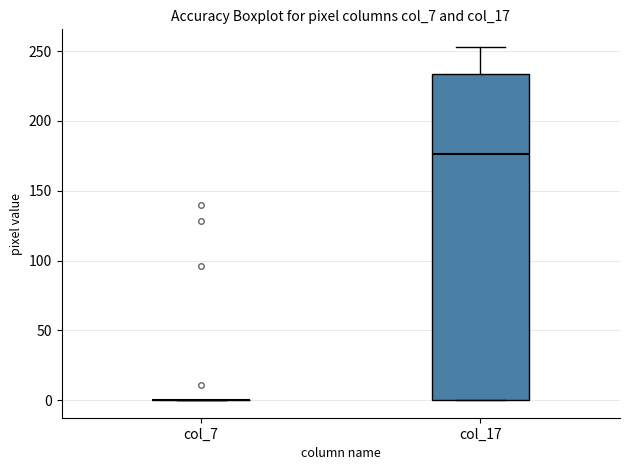

Reading left to right, read every box against the y-axis: the position of its median line, the range the box covers, and the ends of its whiskers. The values are not printed on the chart, so give them approximately, as read against the axis.

col_7: box collapsed to a line at 0, whiskers 0 to 0
col_17: median 175, box 0 to 235, whiskers 0 to 255